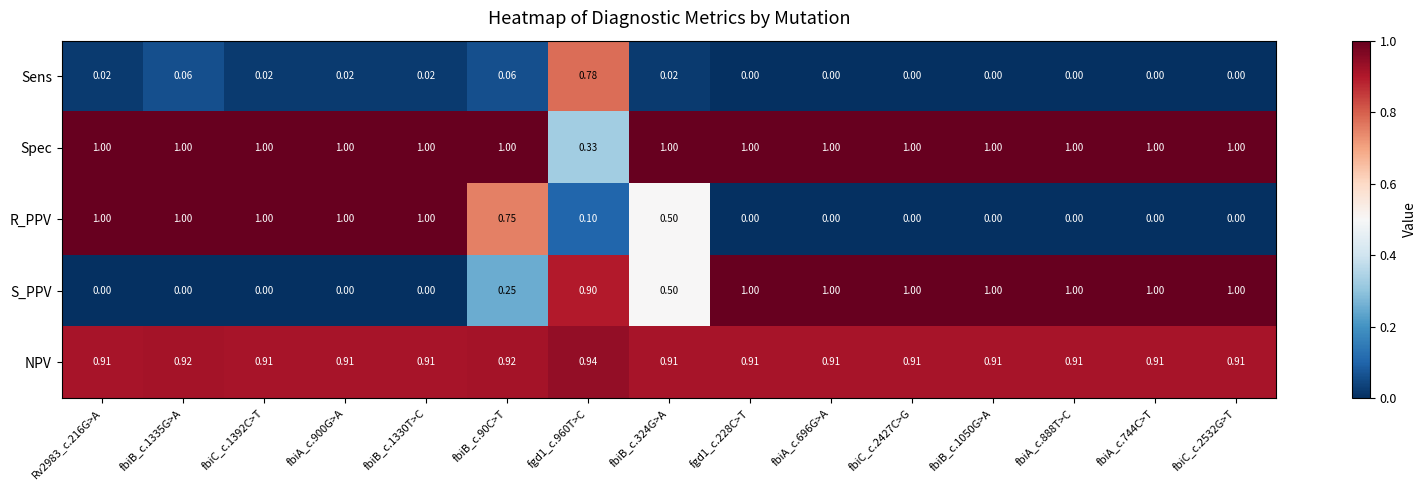

Which series has the largest total across all categories?

Spec